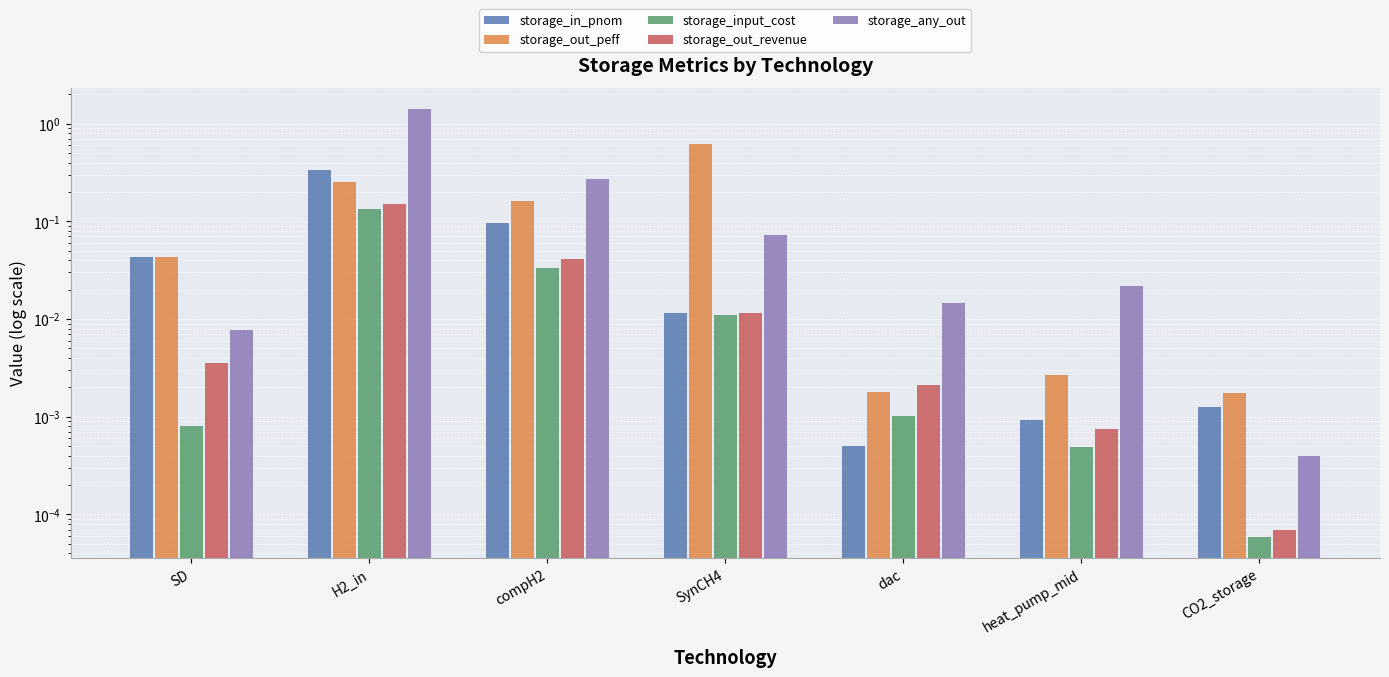

Reading left to right, transcribe all the data shown in this chart.

storage_in_pnom: 0.0	0.3	0.1	0.0	0.0	0.0	0.0
storage_out_peff: 0.0	0.3	0.2	0.6	0.0	0.0	0.0
storage_input_cost: 0.0	0.1	0.0	0.0	0.0	0.0	0.0
storage_out_revenue: 0.0	0.2	0.0	0.0	0.0	0.0	0.0
storage_any_out: 0.0	1.4	0.3	0.1	0.0	0.0	0.0